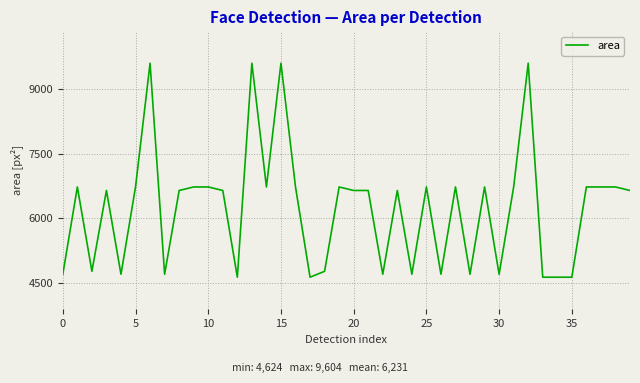

What is the minimum value shown in the chart?

4624